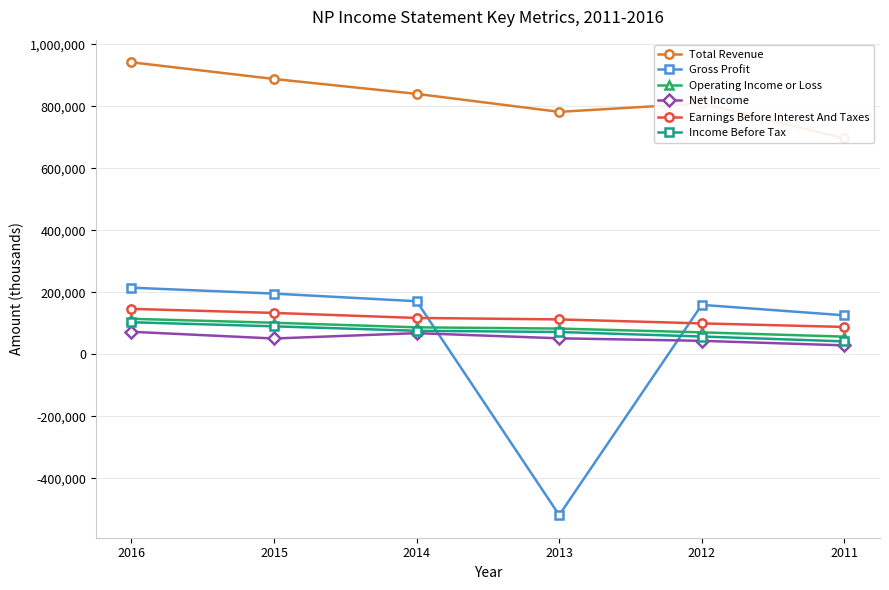

Which label corresponds to the largest value in the chart?

2016